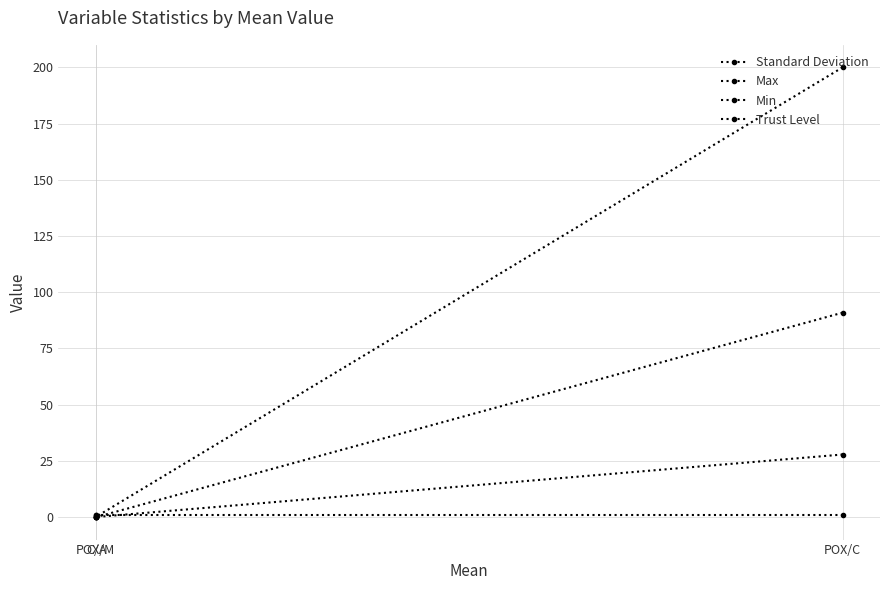

Which series has the largest total across all categories?

Max